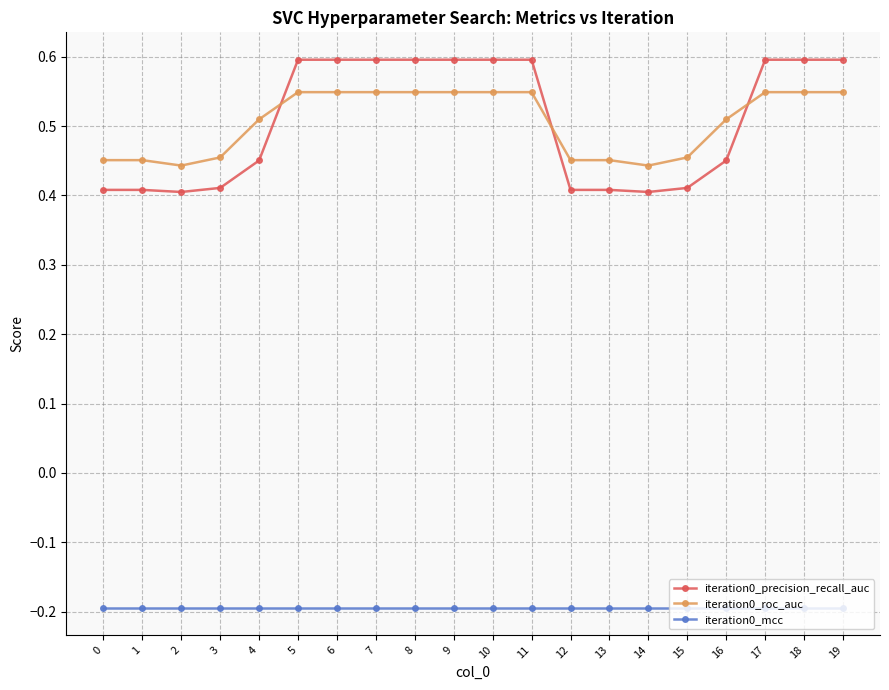

How many lines are shown in the chart?

3